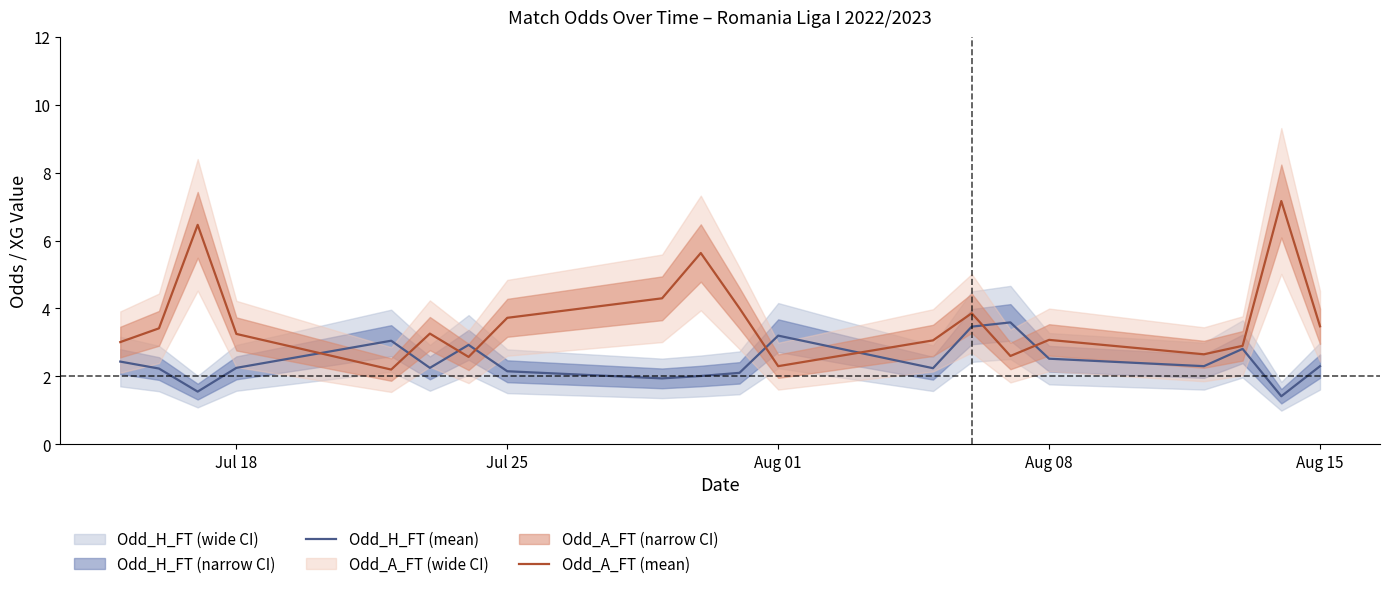

The value of Odd_A_FT (mean) at Jul 18 is 3.2. True or false?

True